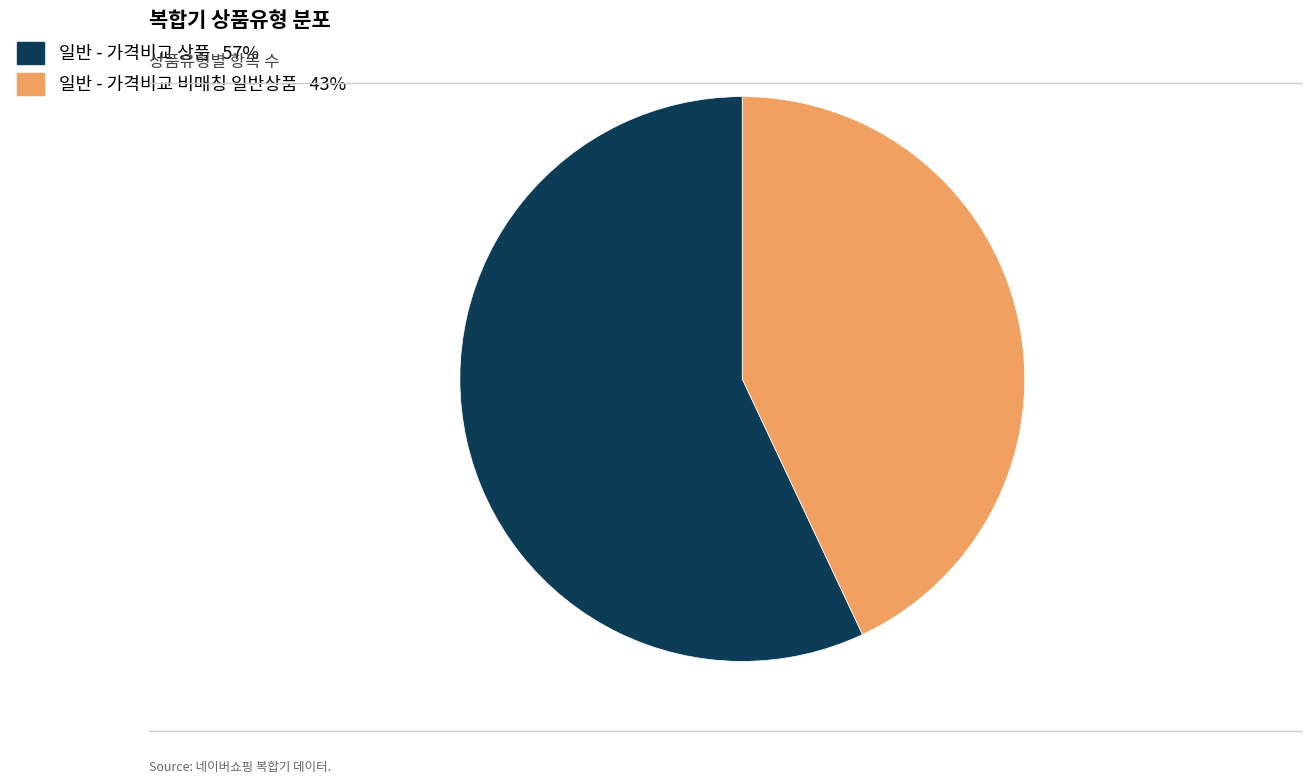

Count the number of slices in the pie.

2